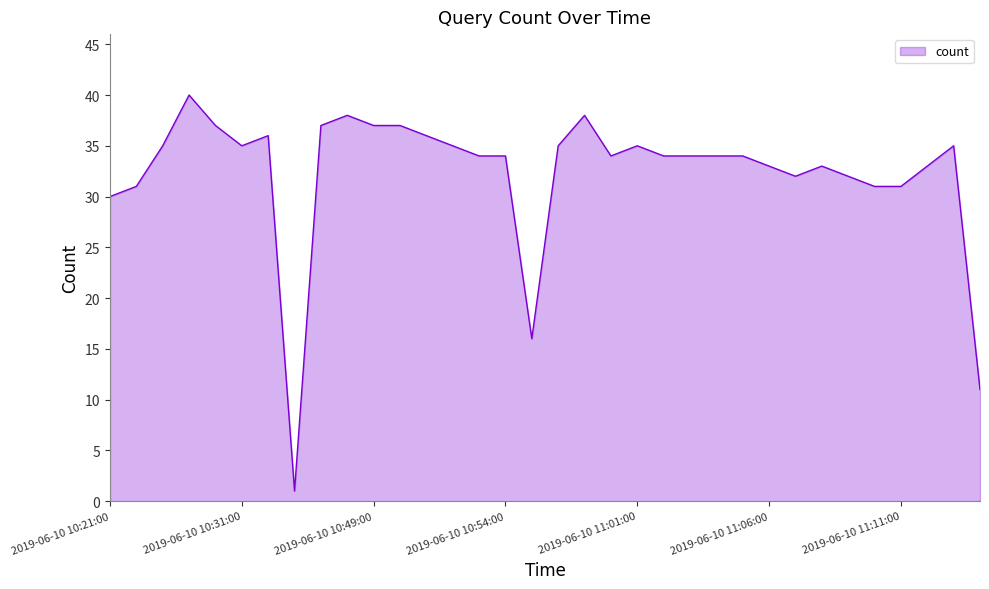

What is the greatest value displayed?

40